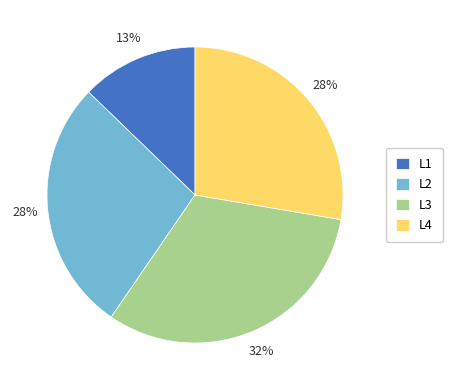

Is the sum of L3 and L2 greater than half?

Yes